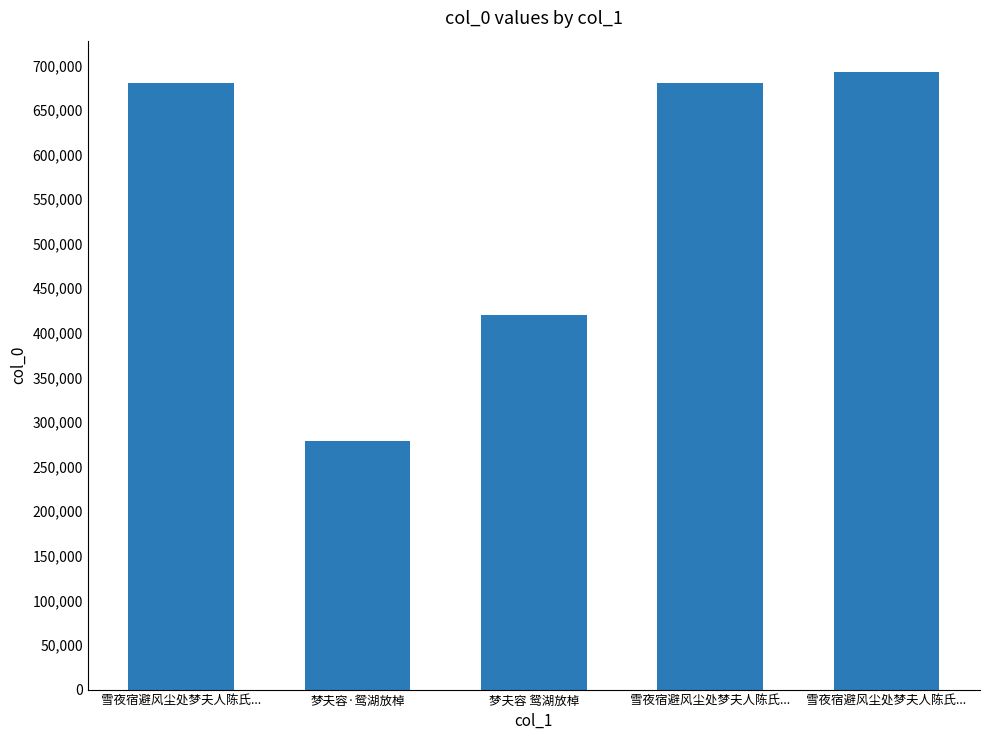

What is the difference between the maximum and minimum values?

414674